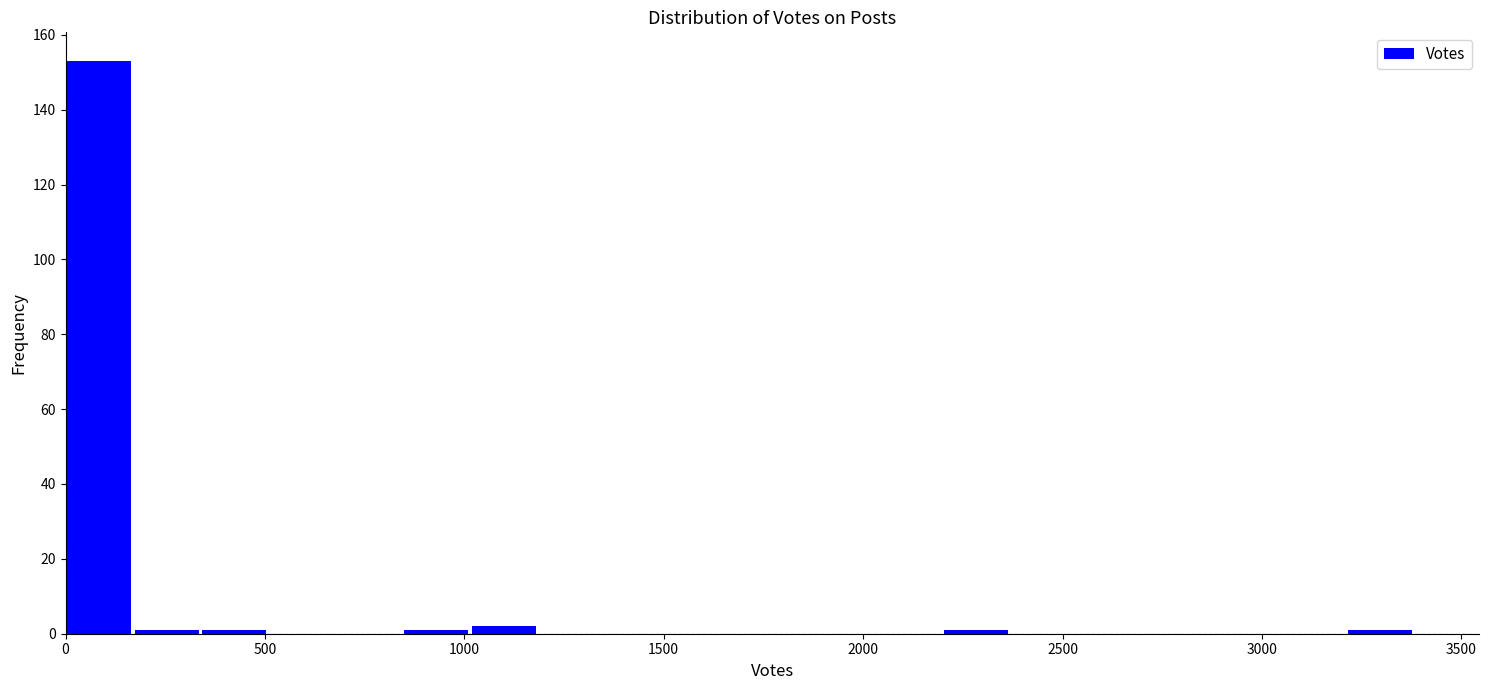

Around what value on the x-axis is the tallest bar? Give the approximate position of its centre, as read against the axis.

100